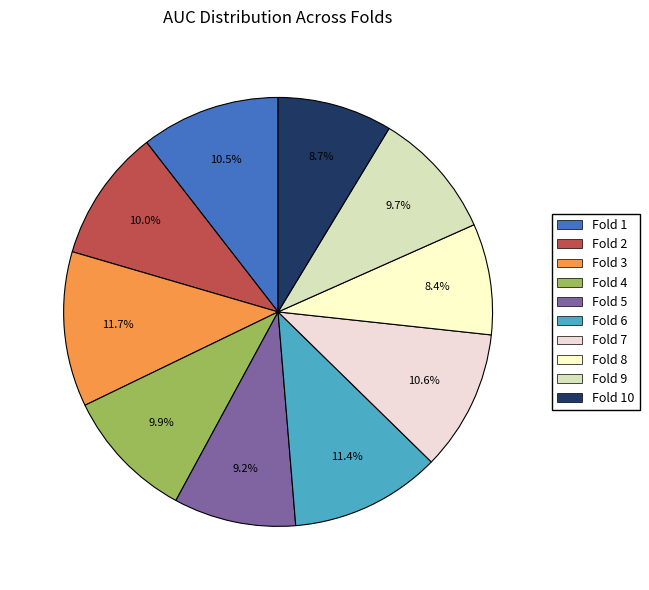

Is it true that Fold 3 is 20% of the pie?

False